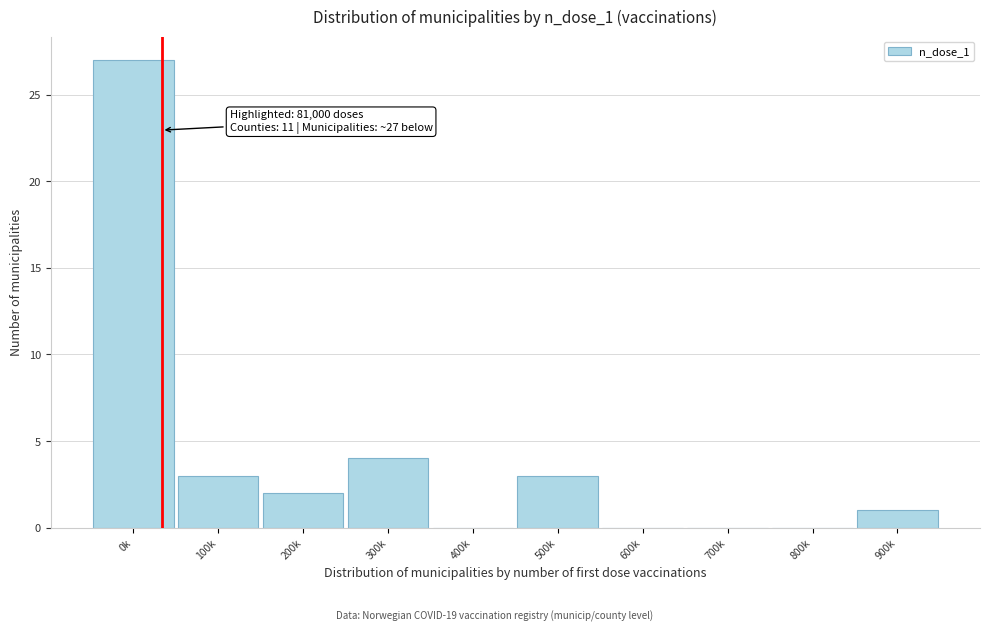

Reading right to left, extract all data points from this chart.

900k=1	800k=0	700k=0	600k=0	500k=3	400k=0	300k=4	200k=2	100k=3	0k=27